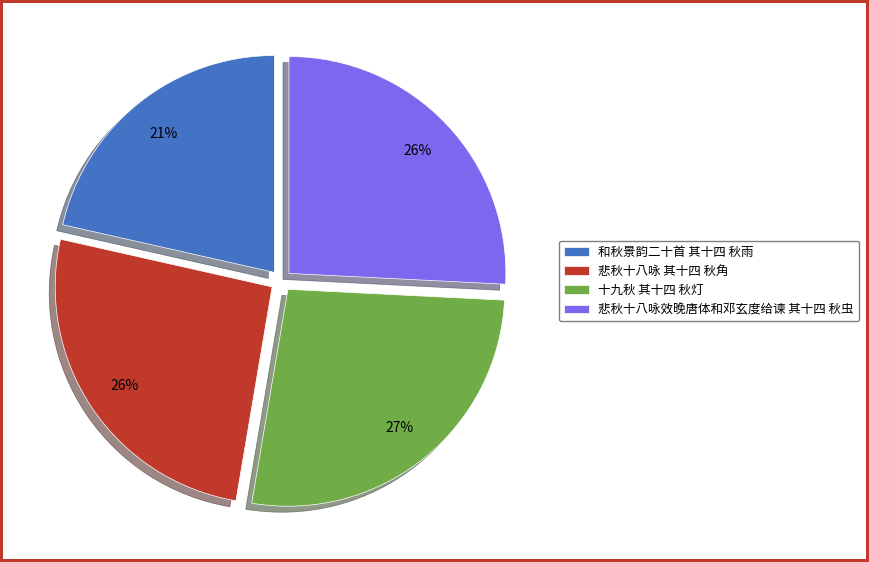

Do 悲秋十八咏效晚唐体和邓玄度给谏 其十四 秋虫 and 十九秋 其十四 秋灯 together represent more than half of the pie?

Yes